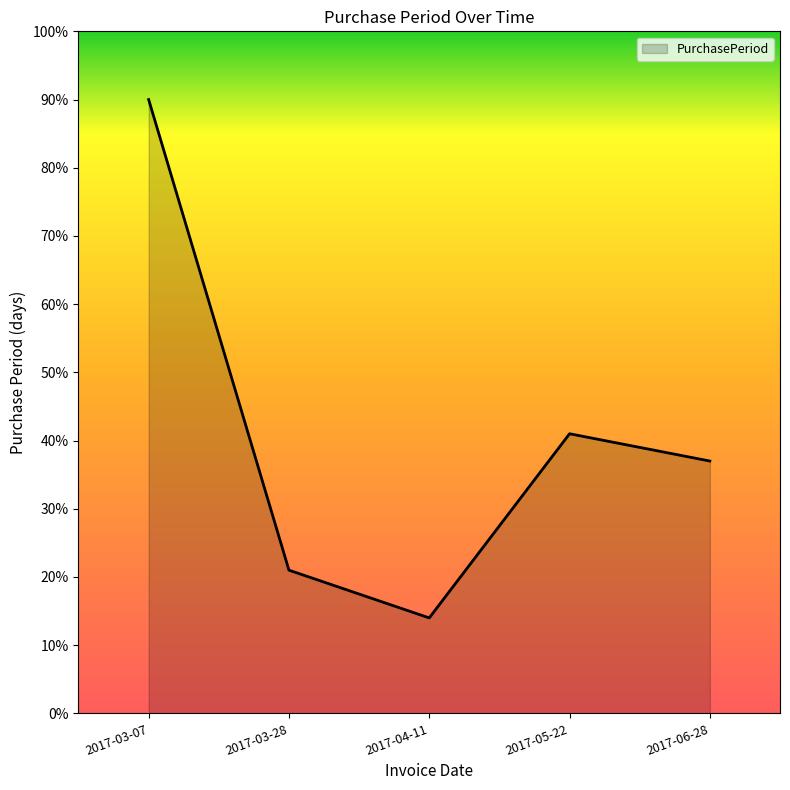

List the labels in order of value, largest first.

2017-03-07, 2017-05-22, 2017-06-28, 2017-03-28, 2017-04-11